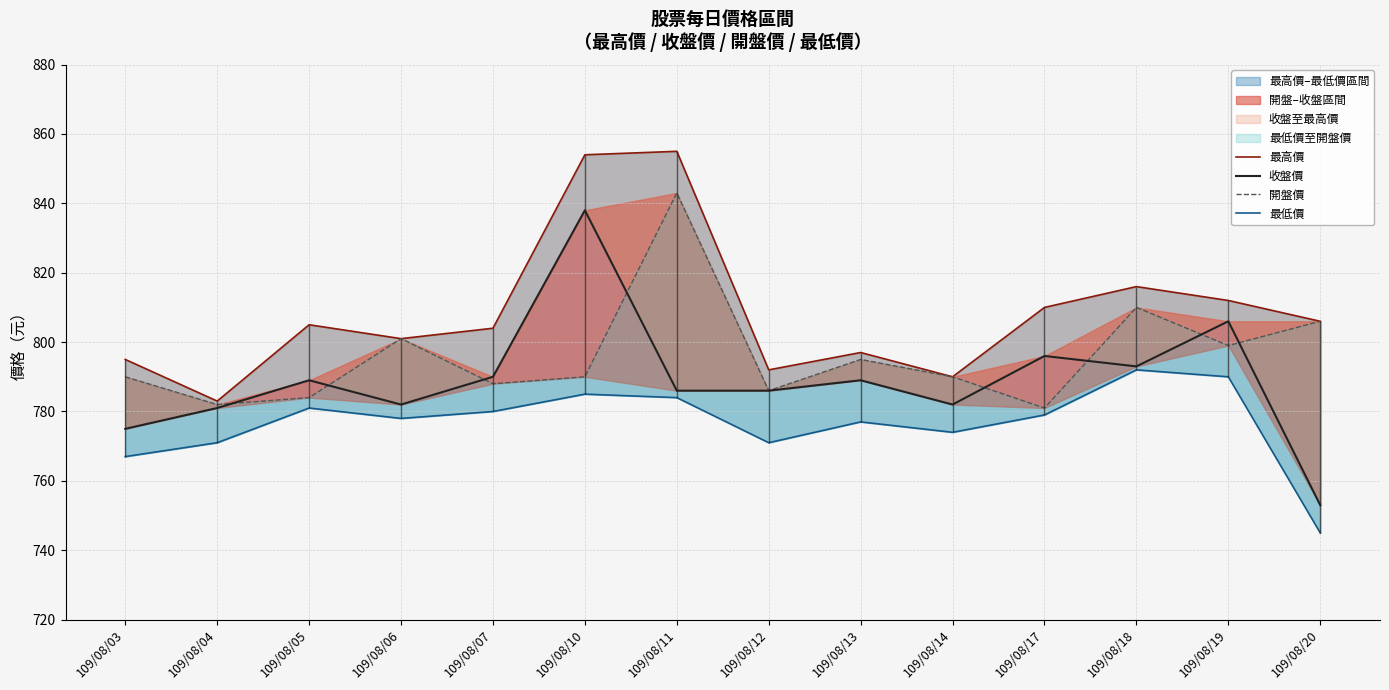

Is the value of 開盤價 at 109/08/06 greater than the value of 最低價 at 109/08/18?

Yes